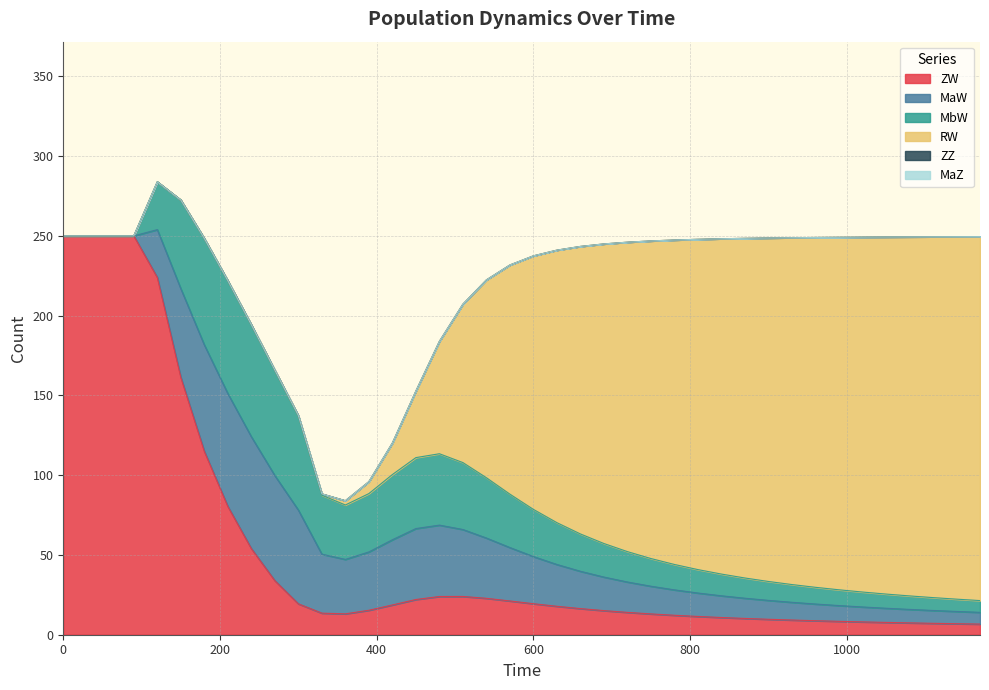

What is the difference between the maximum and minimum values in the RW series?

228.1